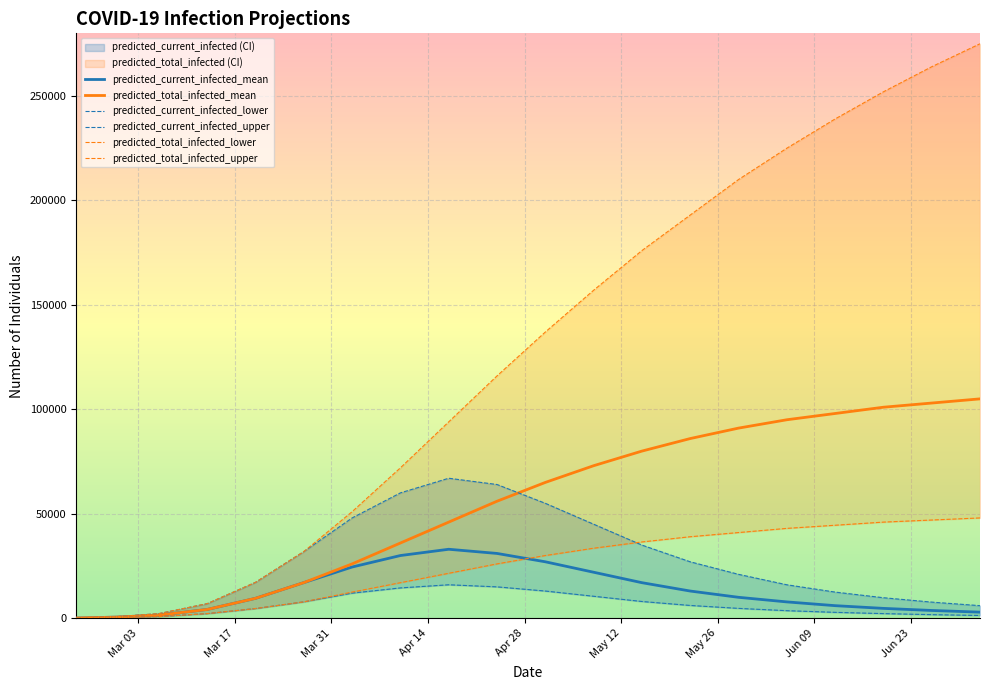

Rank the series at 2020-05-08 from highest to lowest value.

predicted_total_infected_upper, predicted_total_infected_mean, predicted_current_infected_upper, predicted_total_infected_lower, predicted_current_infected_mean, predicted_current_infected_lower